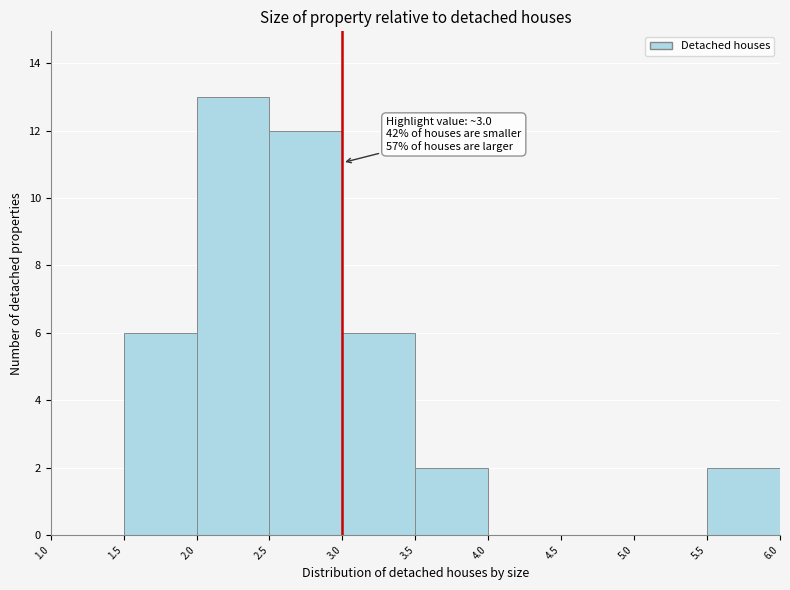

Over which range of the x-axis is the bar tallest?

2.0 to 2.5